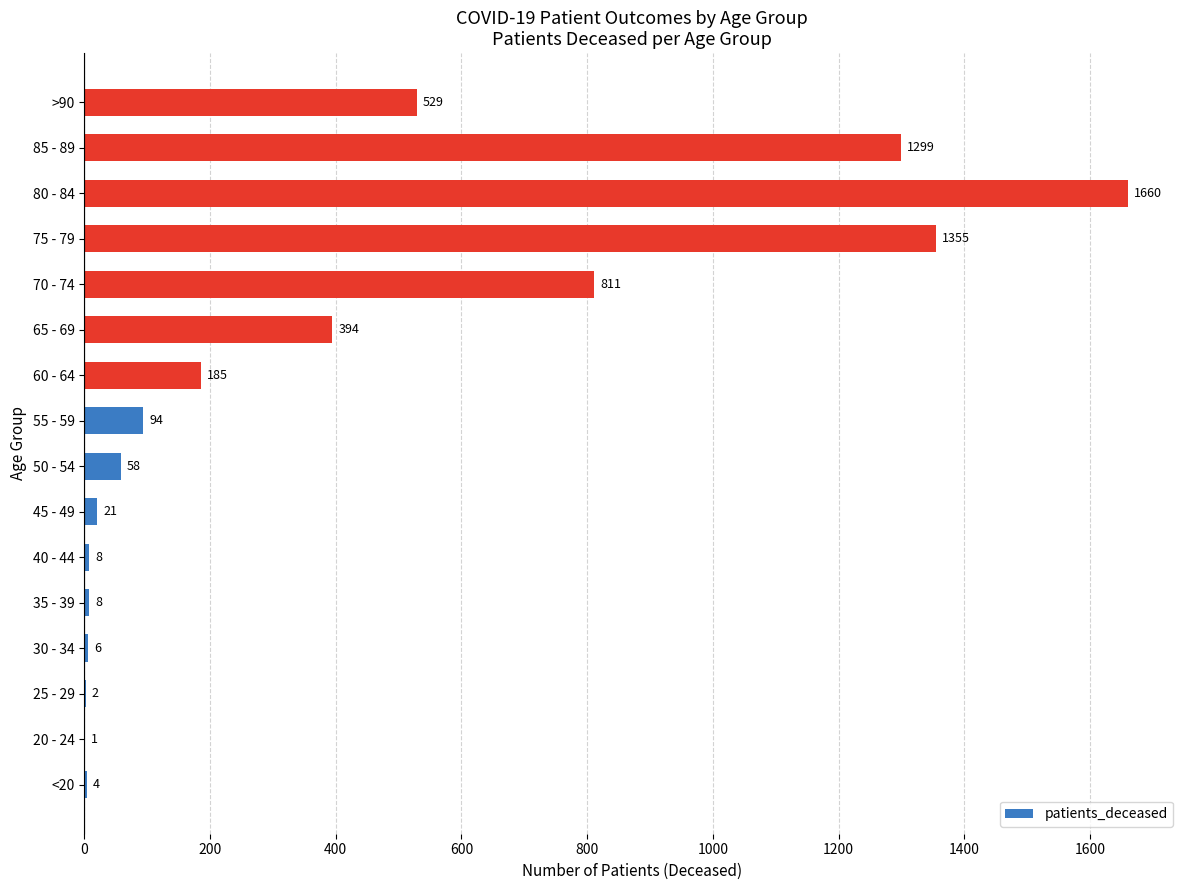

The value at 20 - 24 is 1. True or false?

True